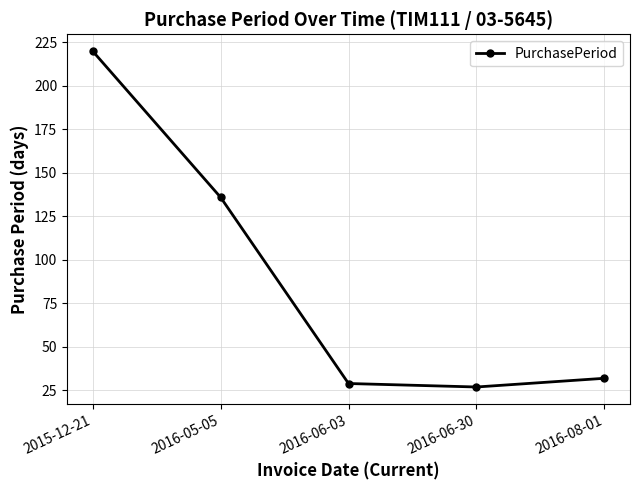

What is the change in value from 2016-05-05 to 2016-06-03?

-107